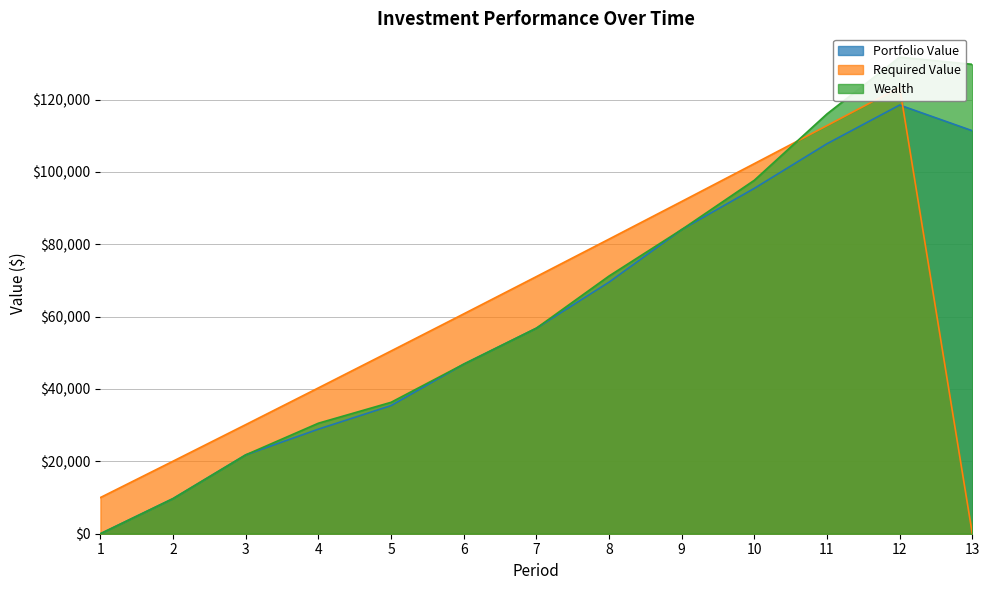

How many data points in Portfolio Value are less than 56805?

6